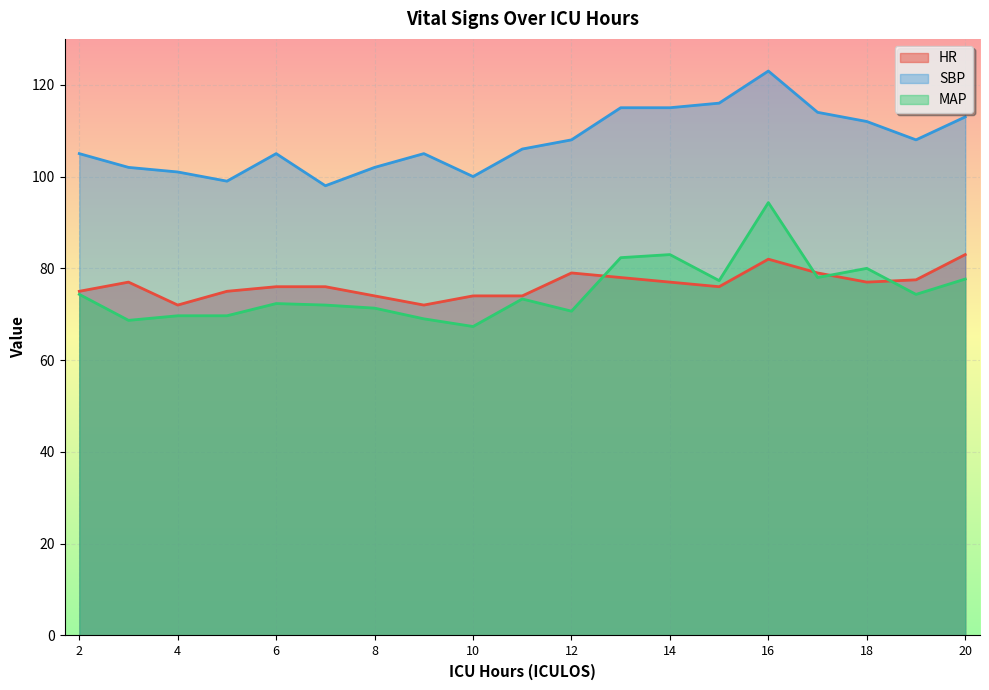

Which label corresponds to the largest value in the chart?

16